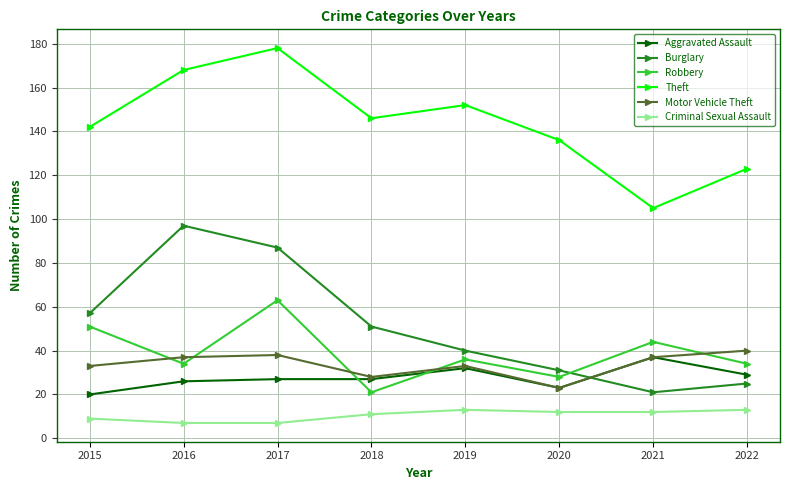

True or false: Aggravated Assault has more than 0 points higher than both neighbors.

True